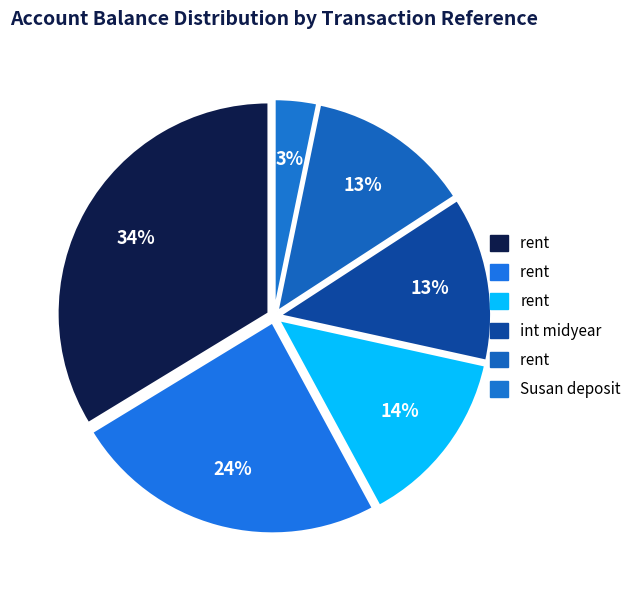

How many segments does this pie chart have?

6